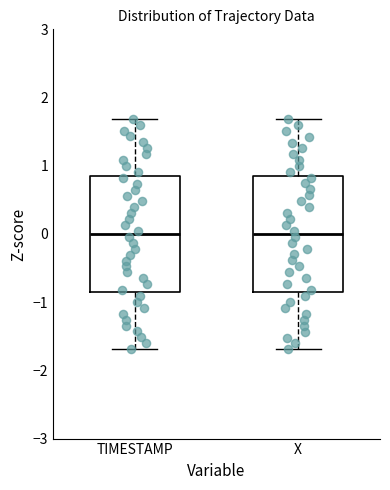

Where does the lower whisker of the box for X end on the y-axis? The values are not printed on the chart, so give them approximately, as read against the axis.

-1.7